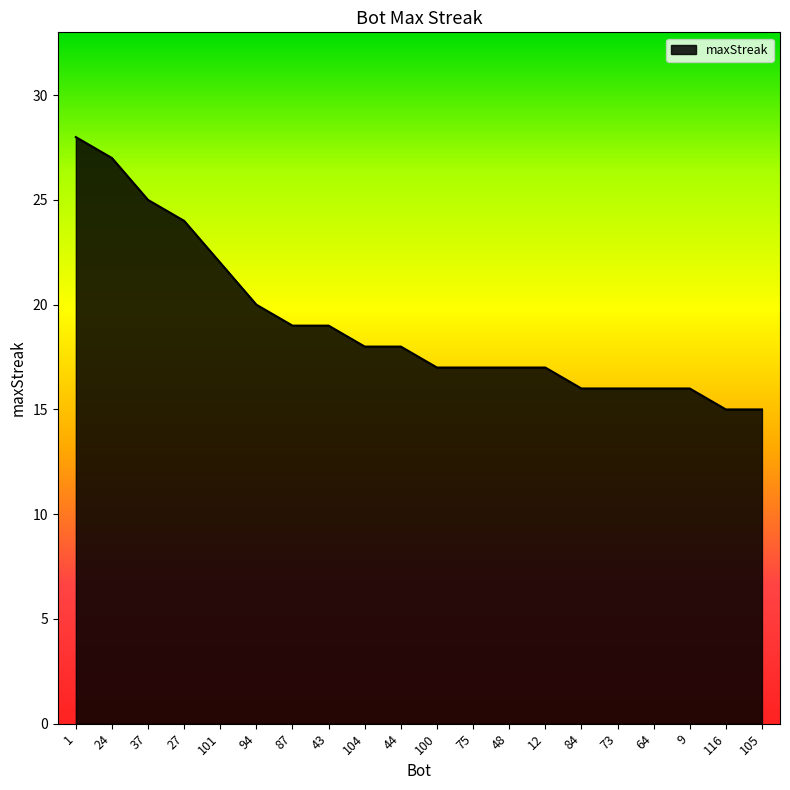

Is it true that the value at 75 is 17?

True